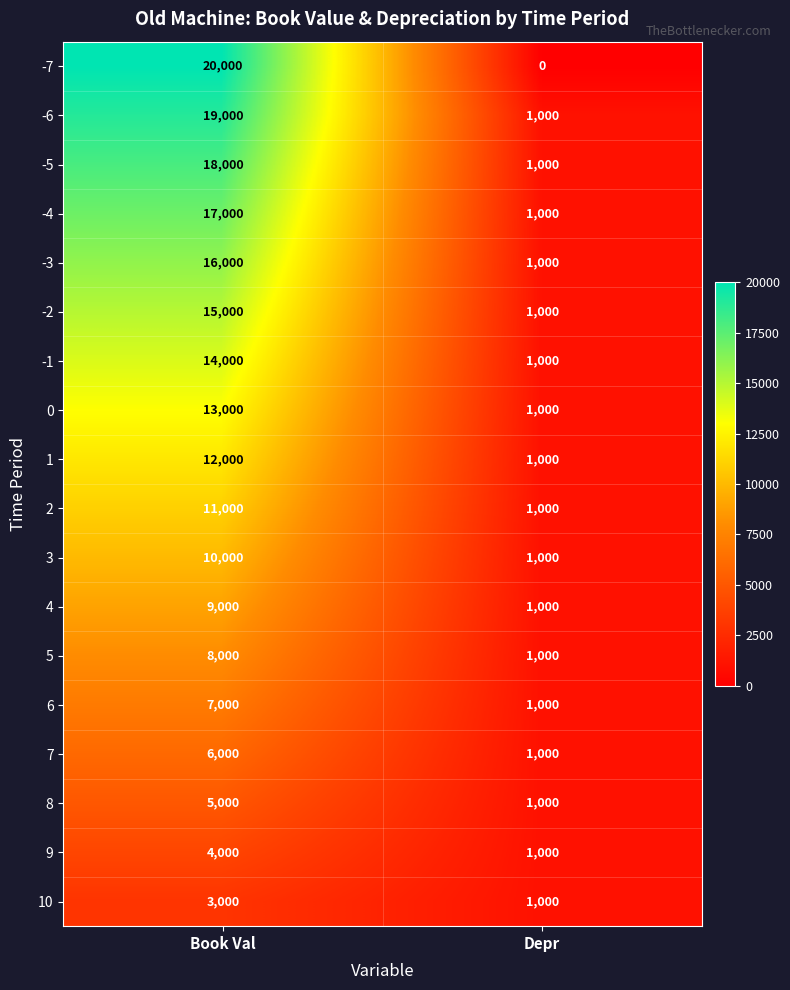

True or false: -1 has a value of 1404 at Depr.

False